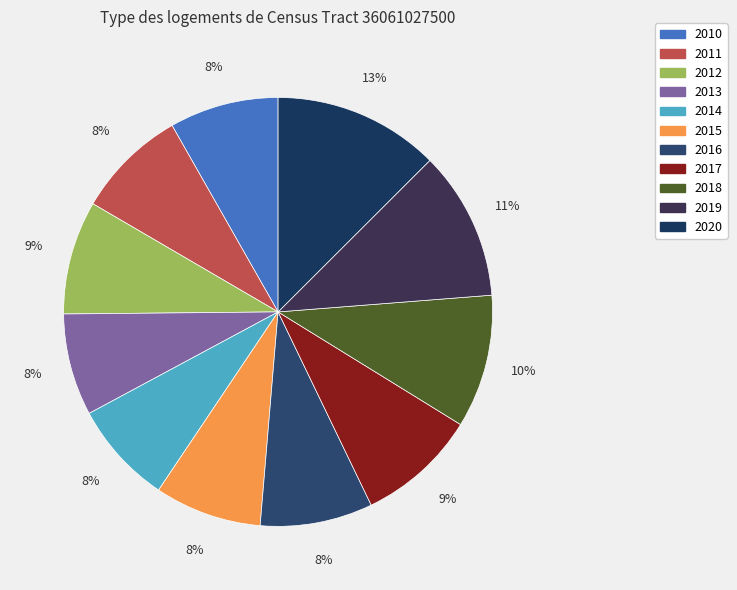

Combined, do 2010 and 2020 account for over 50%?

No